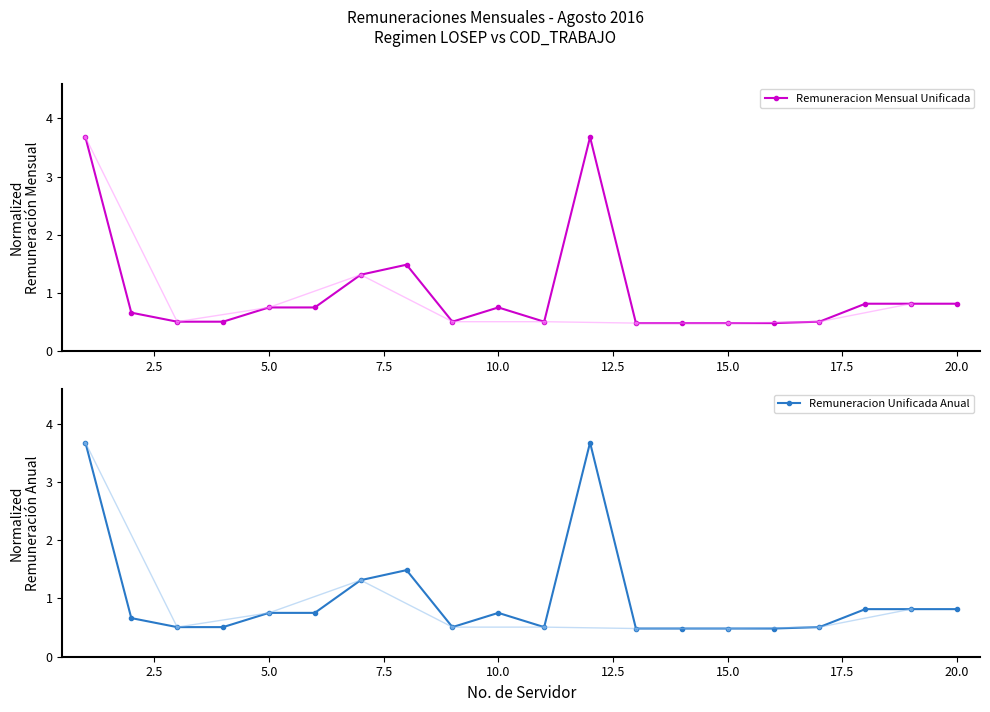

What is the lowest value of the Remuneracion Mensual Unificada series?

0.5